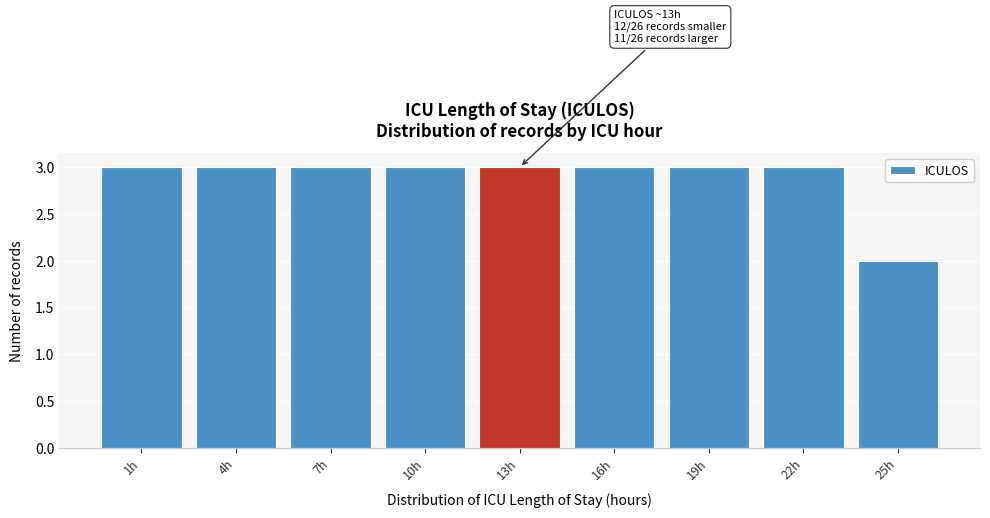

Reading right to left, what are all the values shown in this chart?

25h=2	22h=3	19h=3	16h=3	13h=3	10h=3	7h=3	4h=3	1h=3